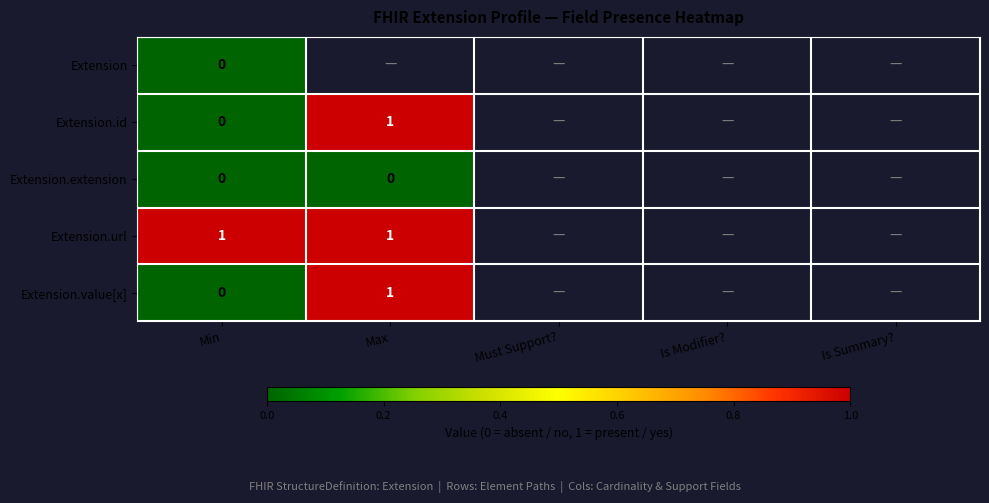

True or false: Extension.value[x] has a value of 1 at Max.

True